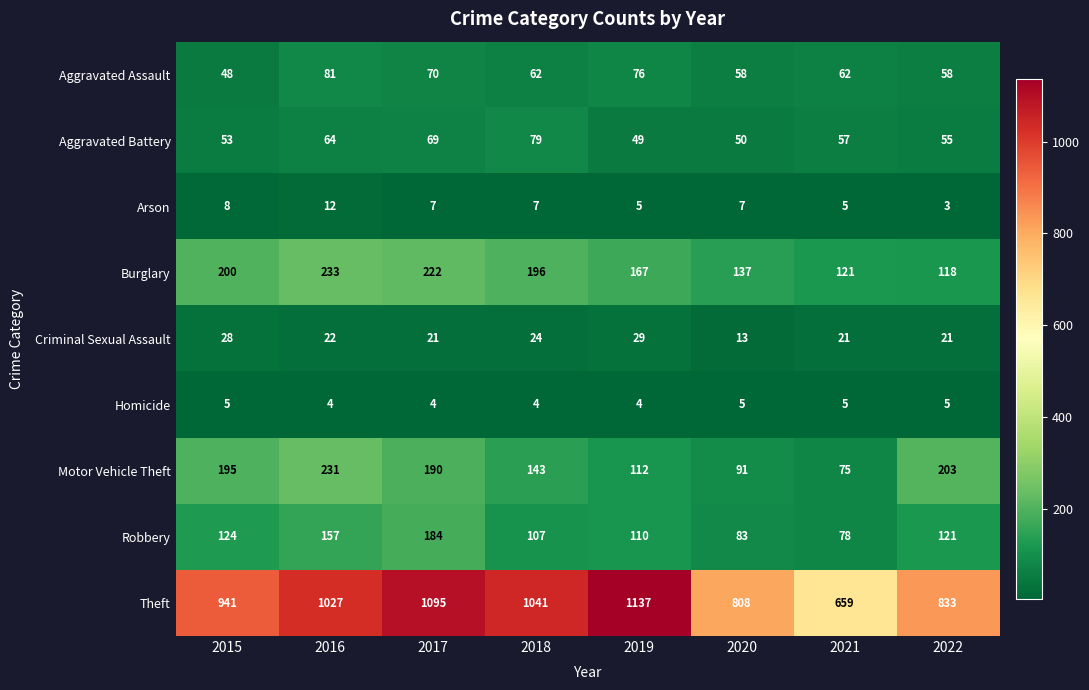

Count the number of categories in the chart.

8